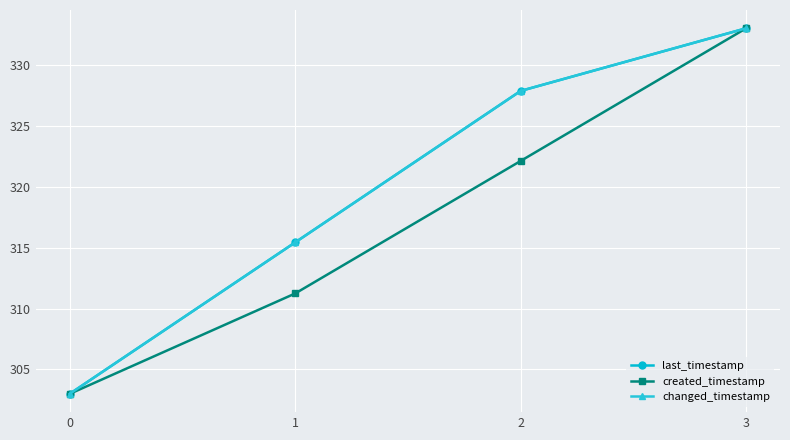

What is the total value across all series at 3?

999.0